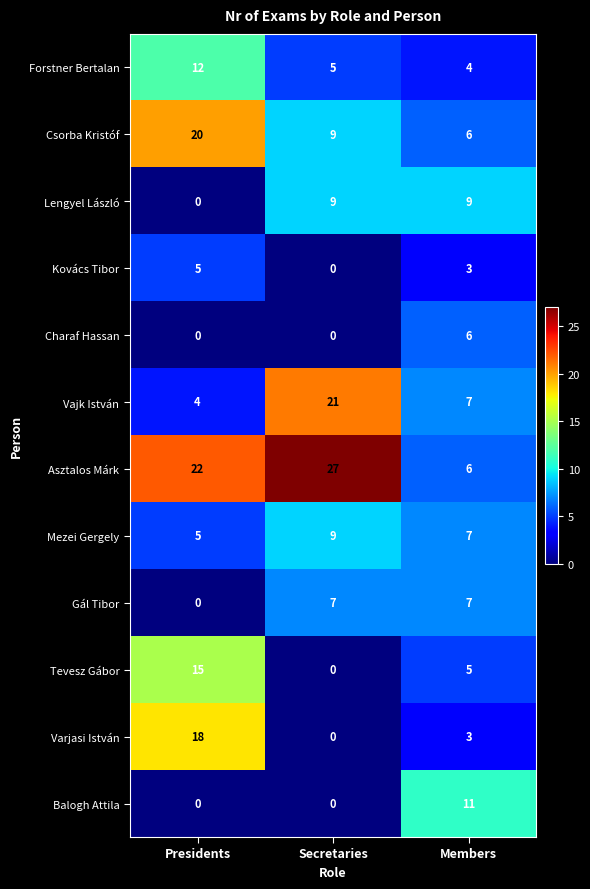

What is the average value of the Vajk István series?

11